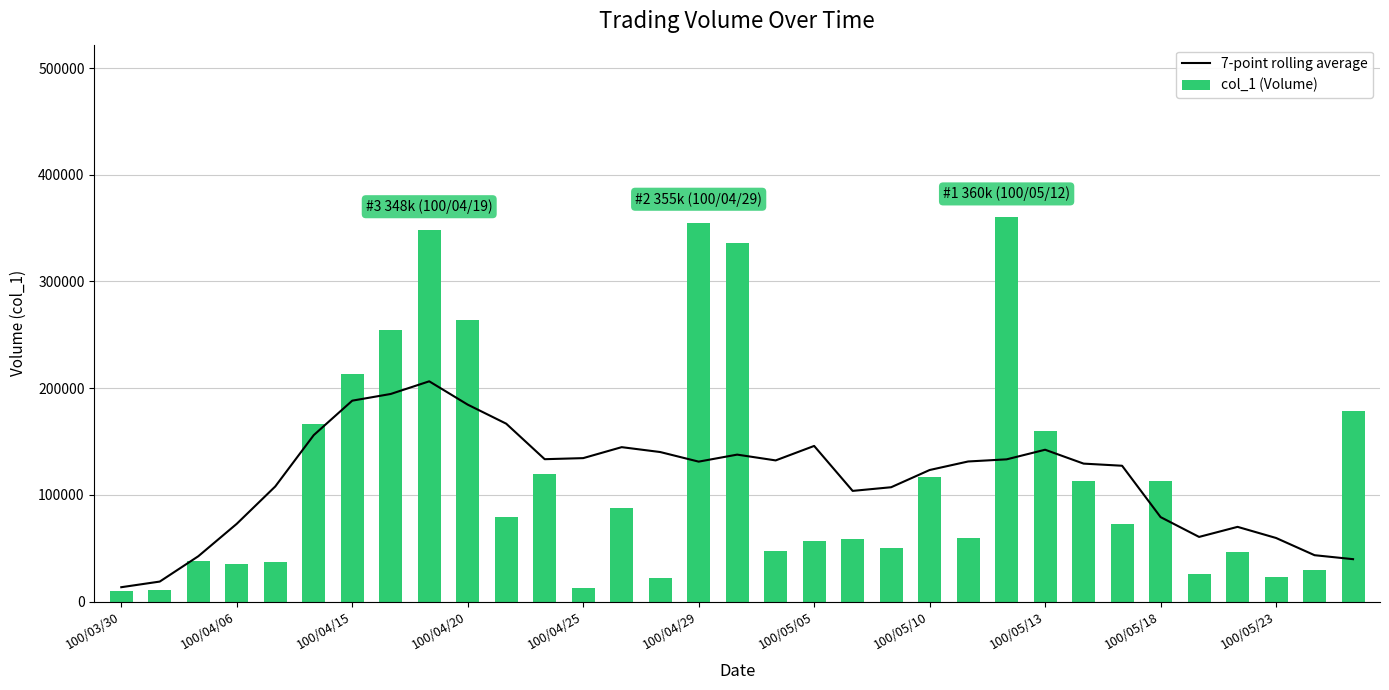

What is the maximum value for col_1 (Volume)?

360000